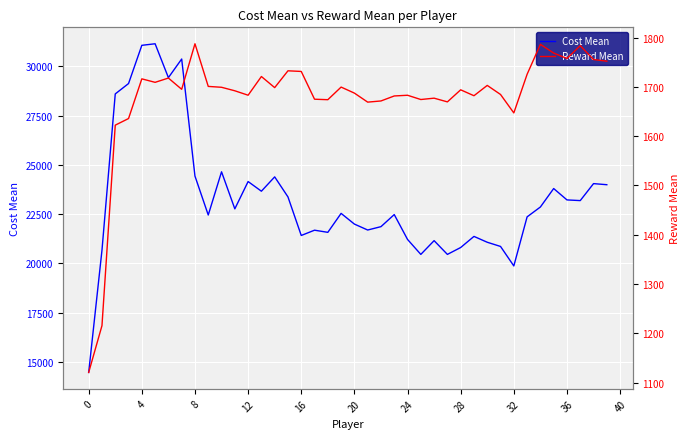

What is the minimum value for Cost Mean?

14473.3